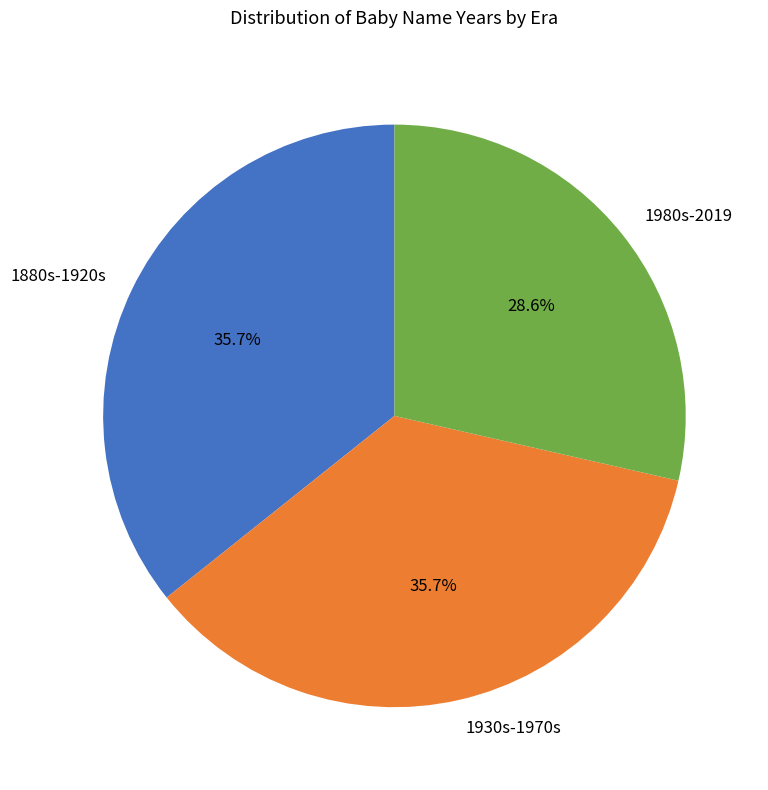

How many slices are in this pie chart?

3